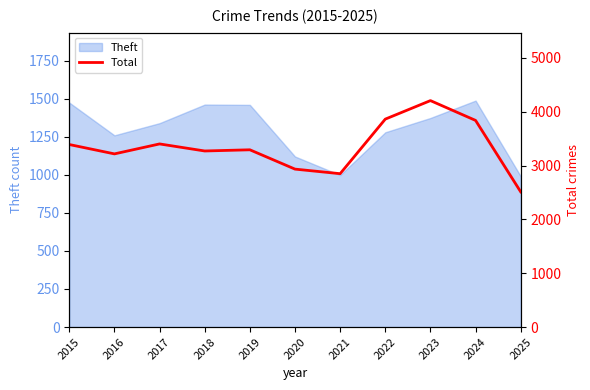

At which category does the data reach its first local valley?

2016